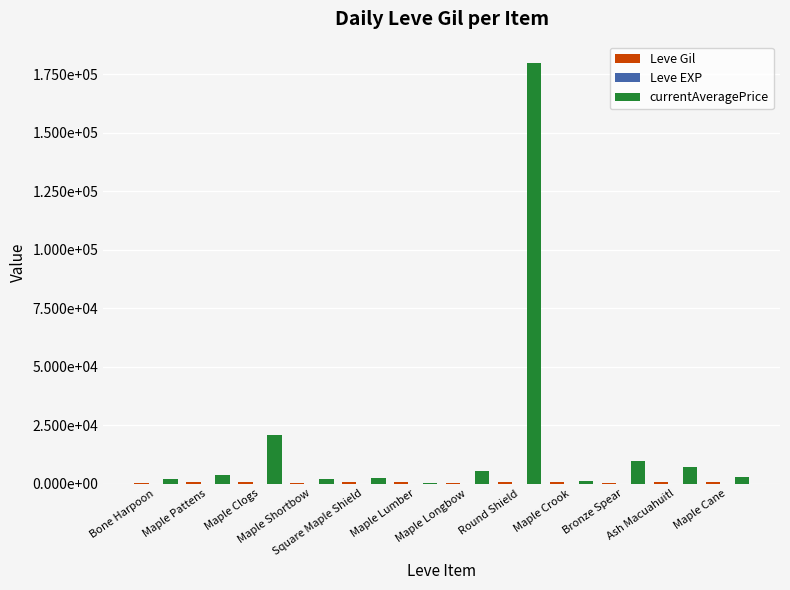

Where is currentAveragePrice nearest to the value 90083?

Maple Clogs